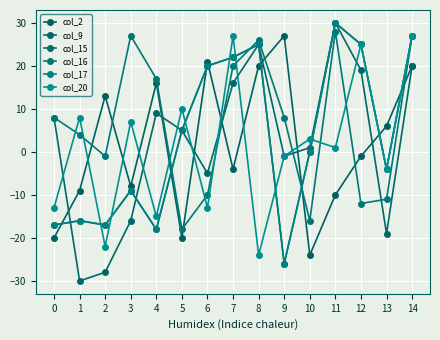

Reading right to left, what are all the values shown in this chart?

col_2: 20	6	-1	-10	-24	27	20	-4	21	-20	16	-8	13	-9	-20
col_9: 20	-19	19	30	1	-1	25	16	-5	5	9	-16	-28	-30	8
col_15: 27	-4	25	30	0	-26	25	22	20	5	-18	-9	-17	-16	-17
col_16: 27	-11	-12	28	-16	8	26	20	-10	-18	17	27	-1	4	8
col_17: 27	-4	25	30	0	-26	25	22	20	5	-18	-9	-17	-16	-17
col_20: 27	-4	25	1	3	-1	-24	27	-13	10	-15	7	-22	8	-13